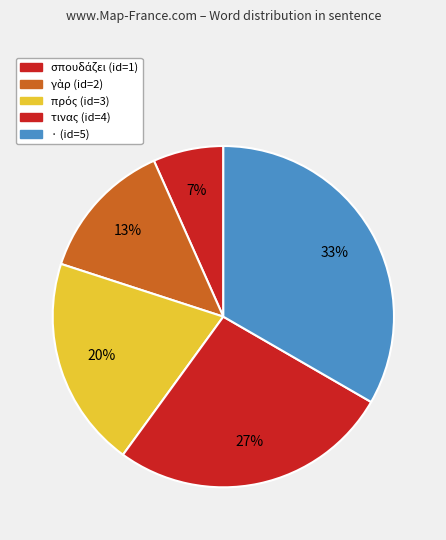

Is there any slice that represents more than half of the pie?

No